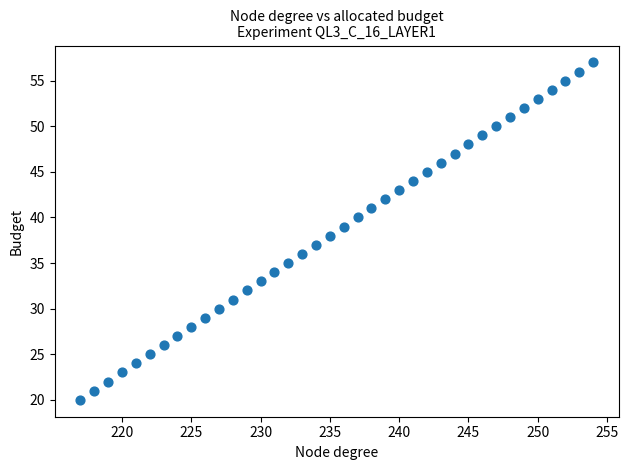

What is the range of X values (max minus min)?

37